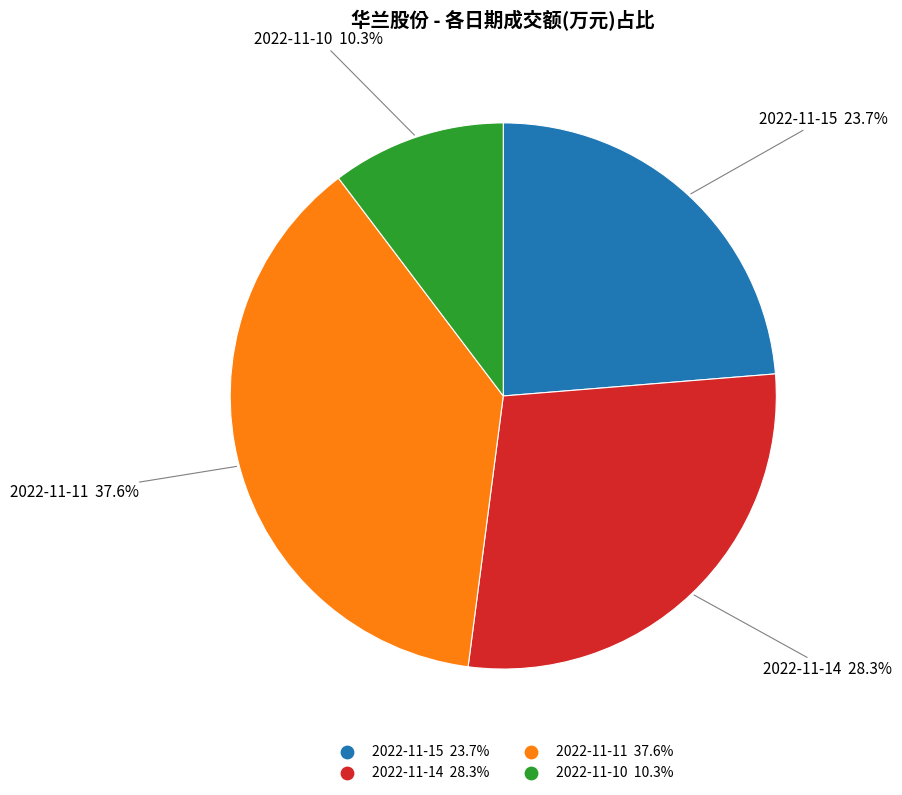

Is 2022-11-11 the majority of the pie?

No